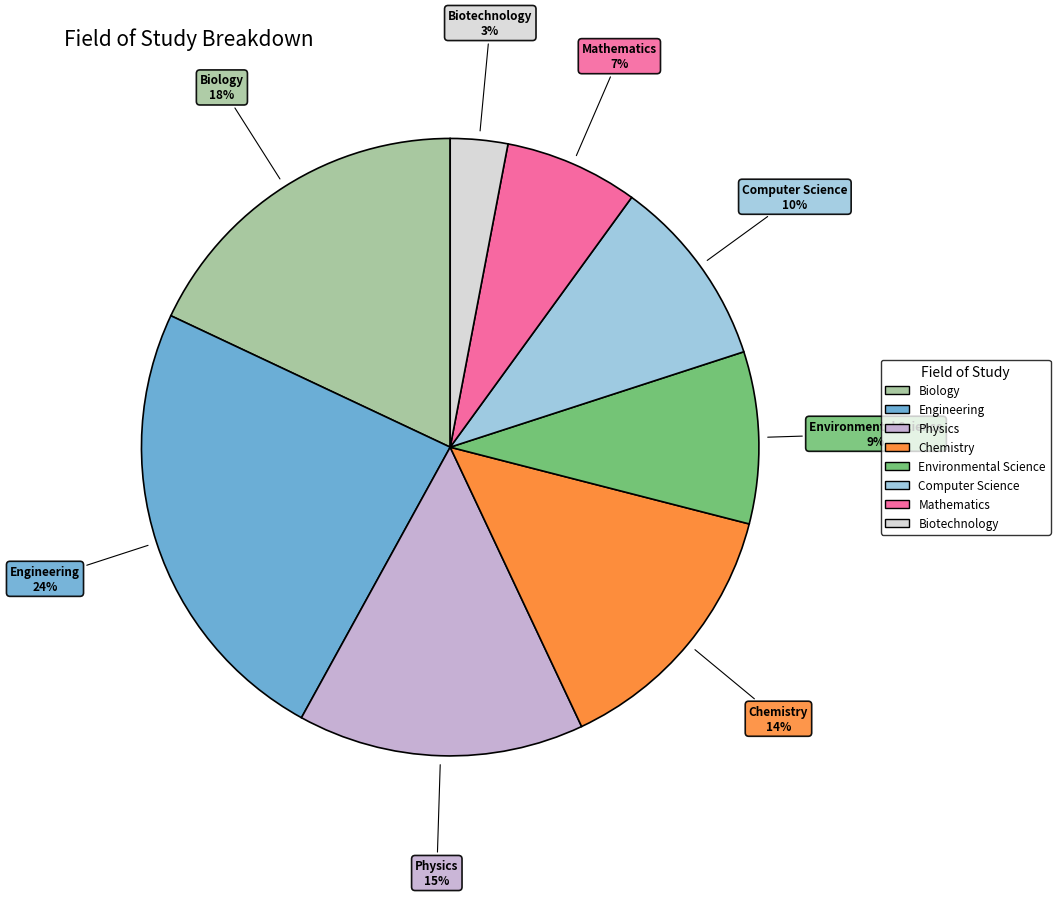

Is it true that Computer Science is 19% of the pie?

False